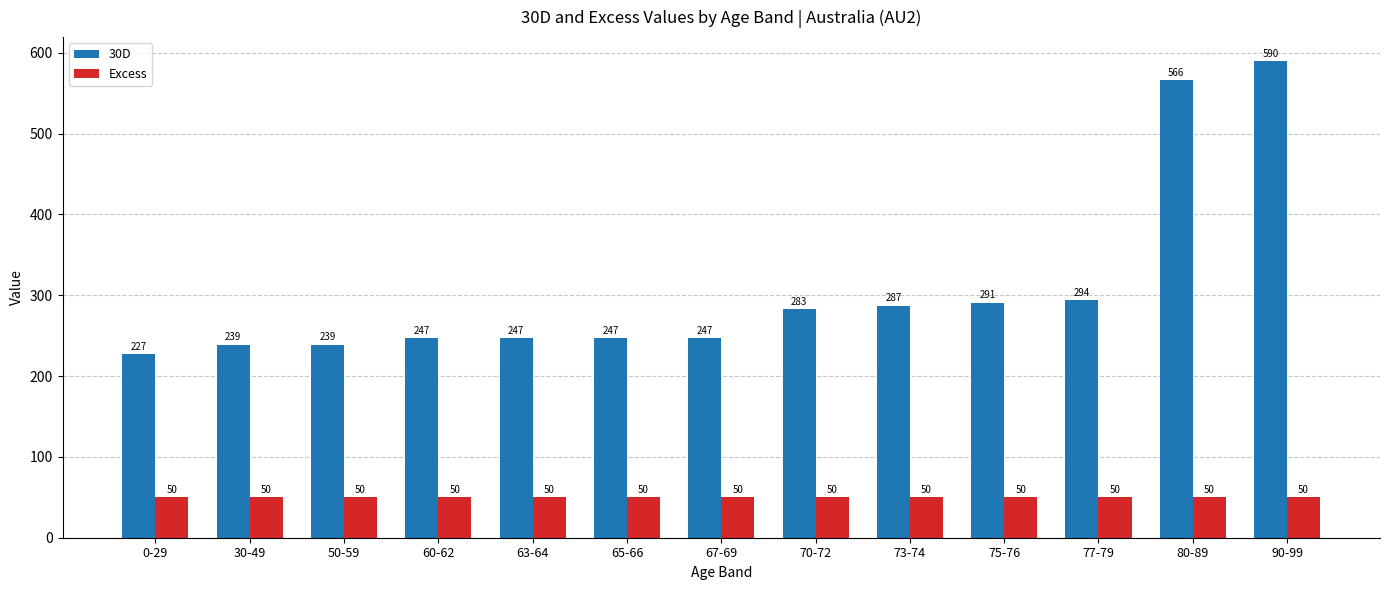

At how many categories does at least one series exceed 266?

6